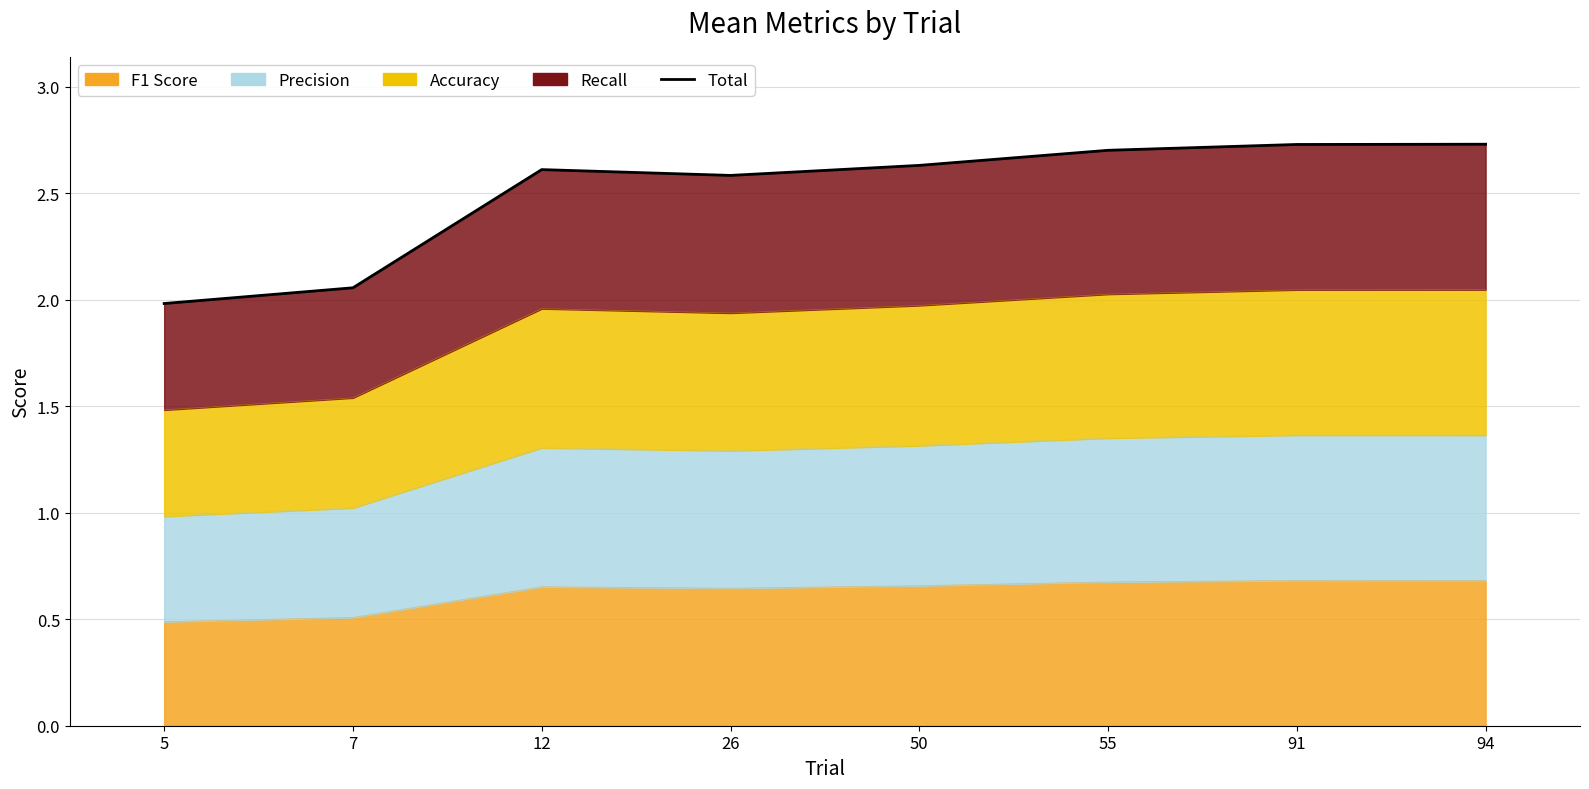

Reading left to right, what are all the values shown in this chart?

2.0	2.1	2.6	2.6	2.6	2.7	2.7	2.7